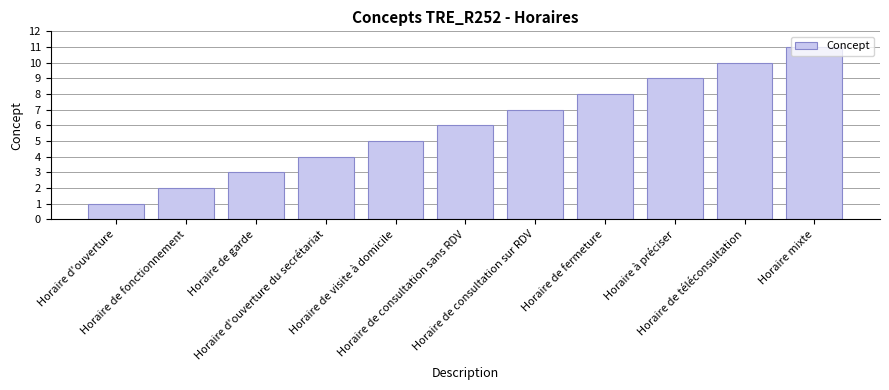

Count the values in the range 3 to 9.

7